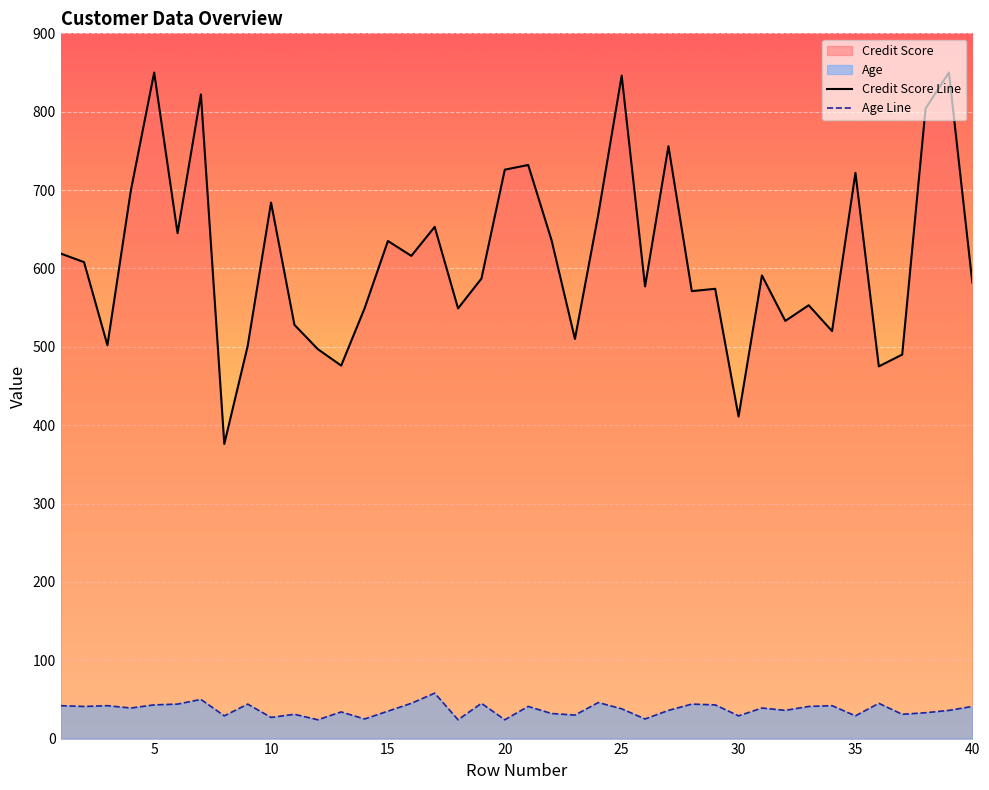

The value of Credit Score Line at 40 is 384. True or false?

False